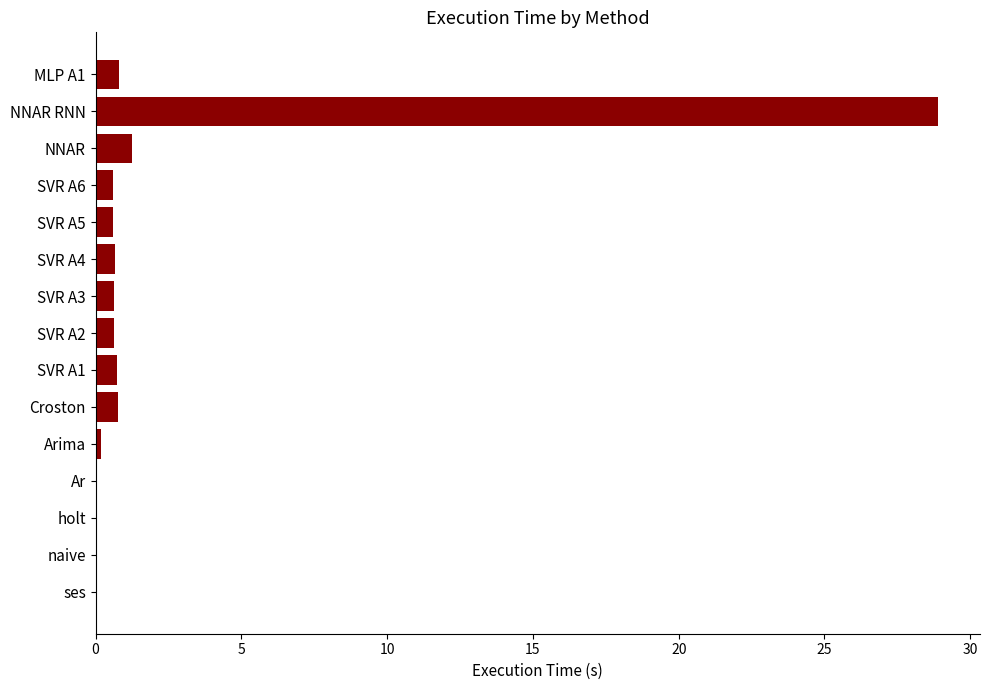

What is the sum of all values?

35.8